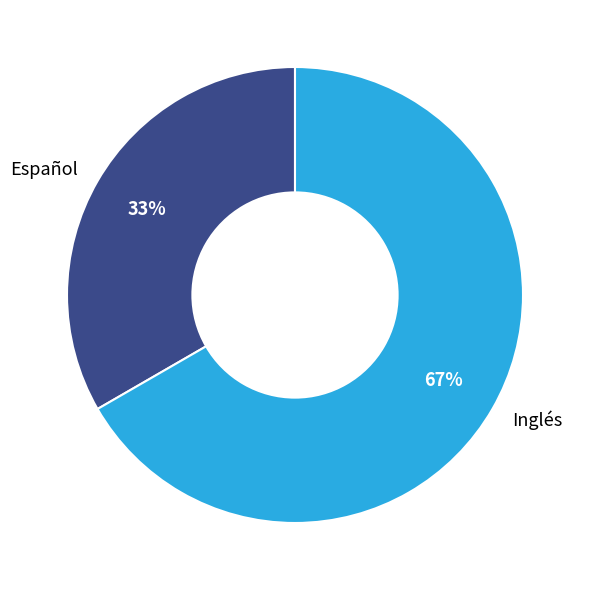

Is it true that Español is 20% of the pie?

False